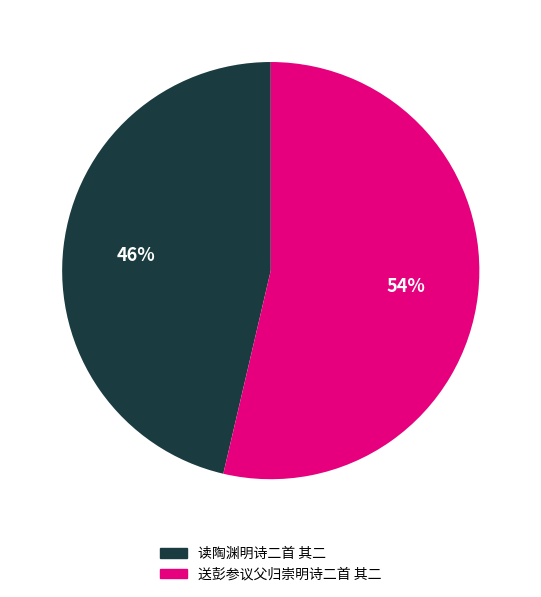

Count the number of slices in the pie.

2